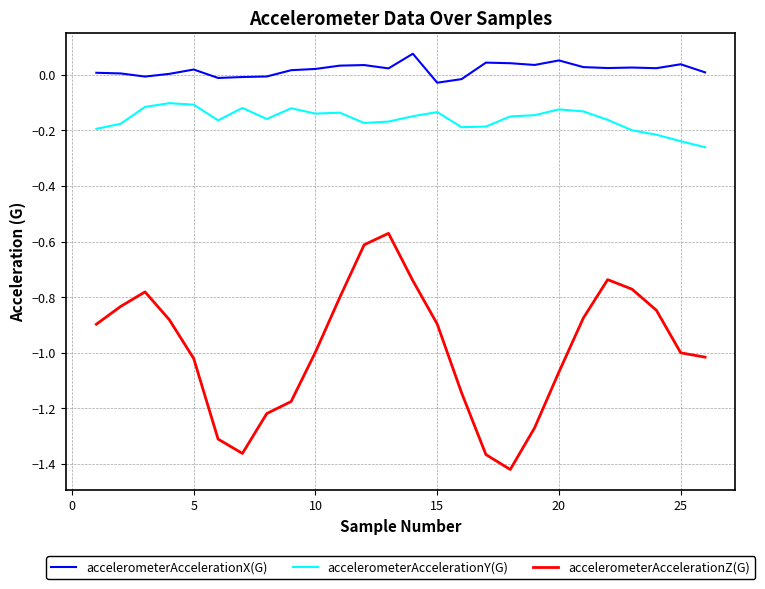

List the series in order of their overall mean, lowest first.

accelerometerAccelerationZ(G), accelerometerAccelerationY(G), accelerometerAccelerationX(G)